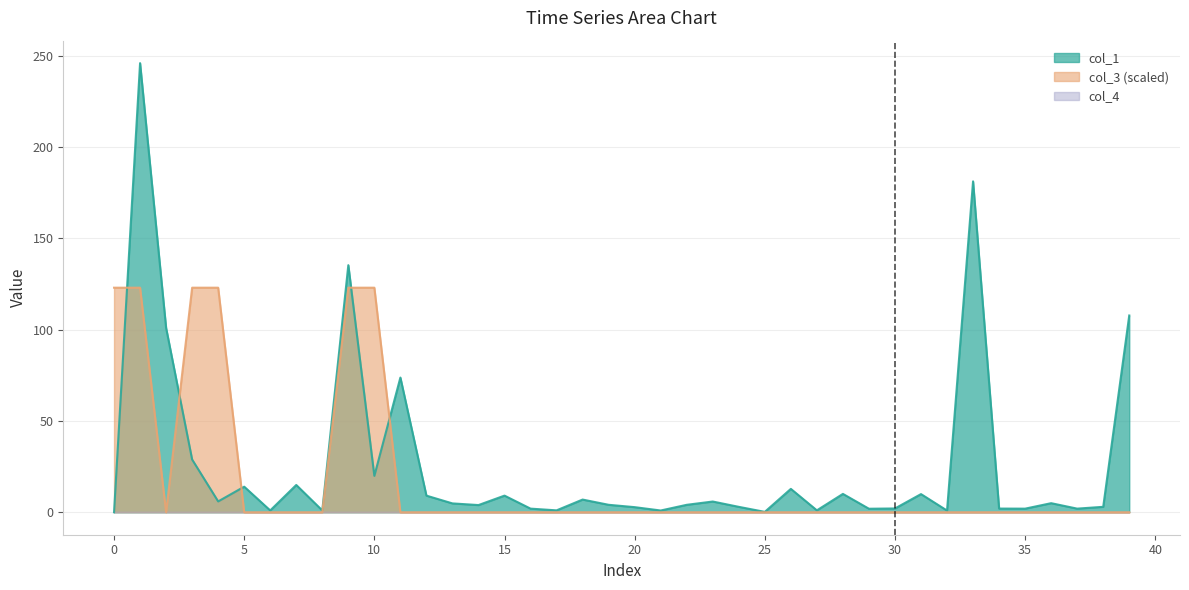

Does the chart display data point markers on the line(s)?

No